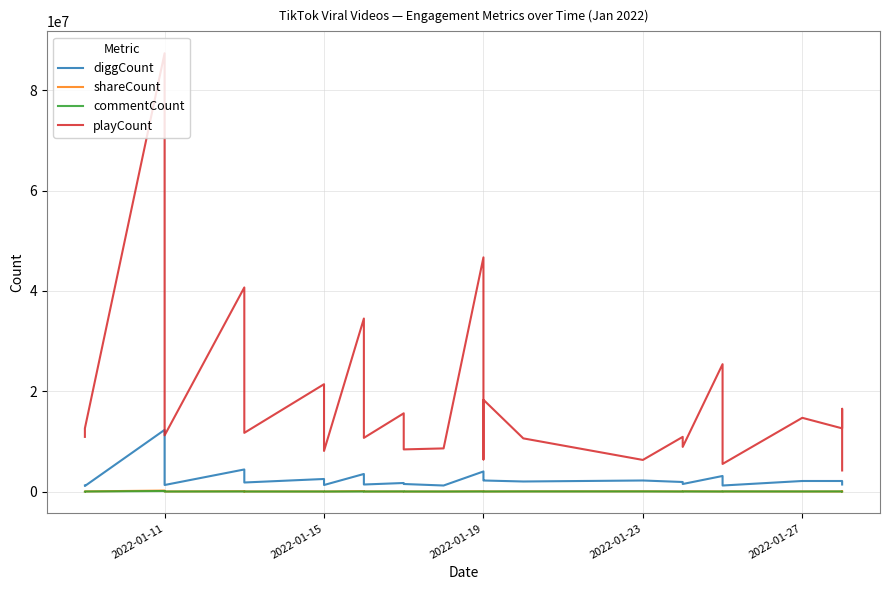

How many data points in playCount are less than 11700000?

13